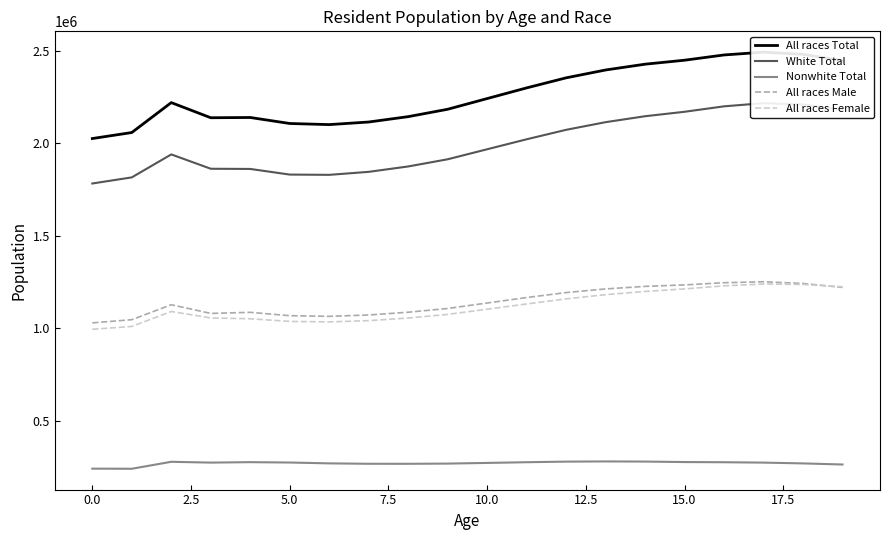

What are all the series names shown in the legend?

All races Total, White Total, Nonwhite Total, All races Male, All races Female